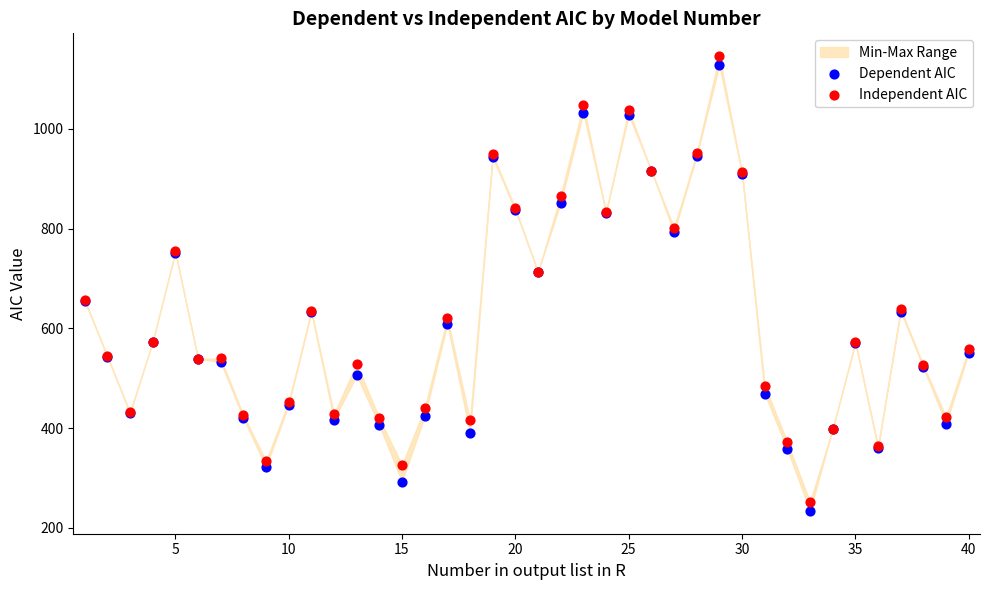

Which series has the largest Y range (max minus min)?

Dependent AIC